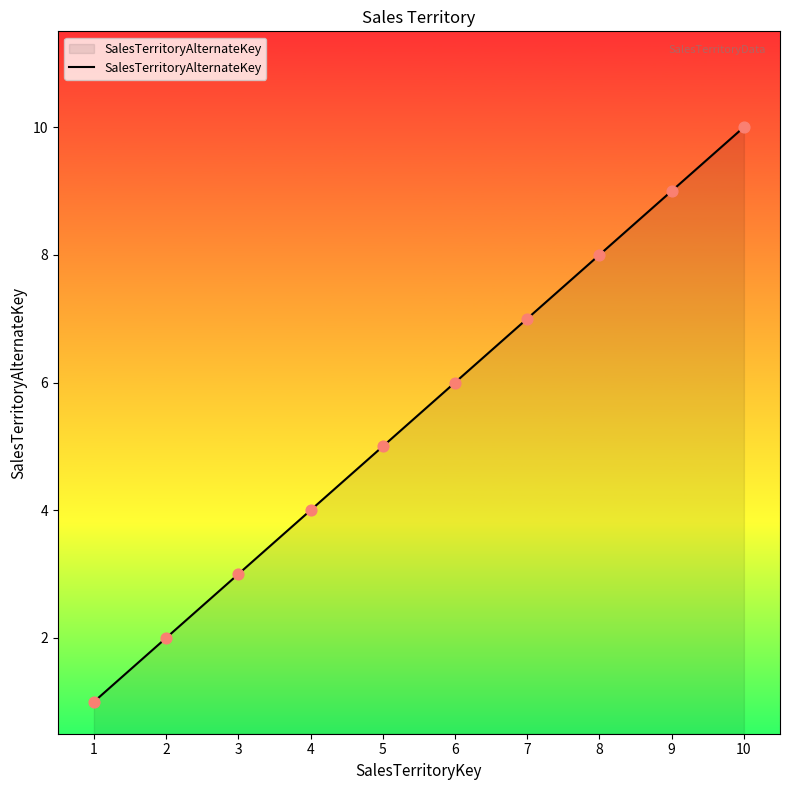

Approximately how many times larger is the value at 8 compared to 1?

8.0